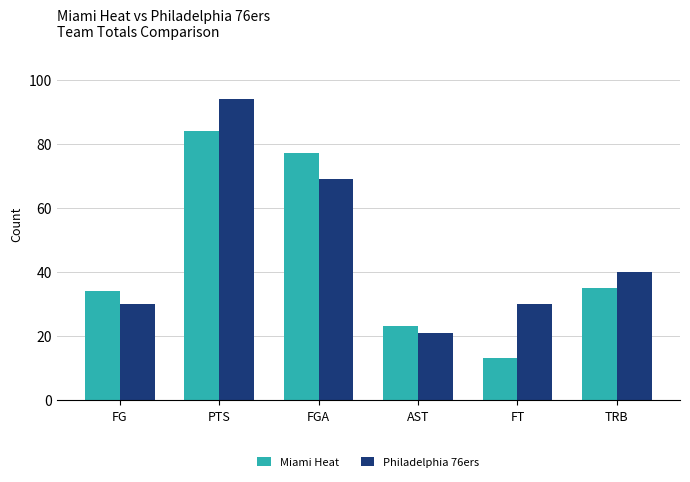

What is the spread (max minus min) of values at TRB?

5